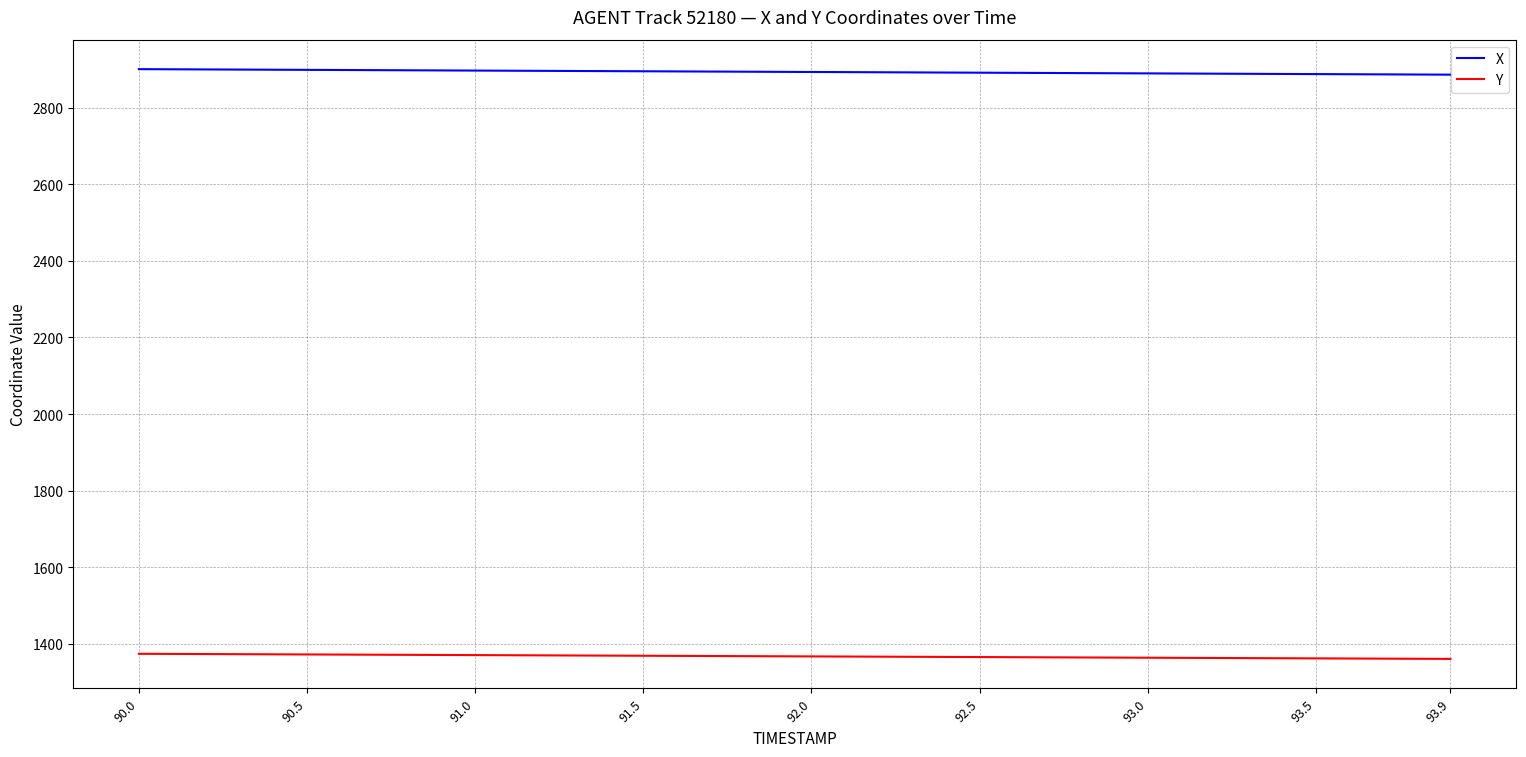

Which series has the largest total across all categories?

X